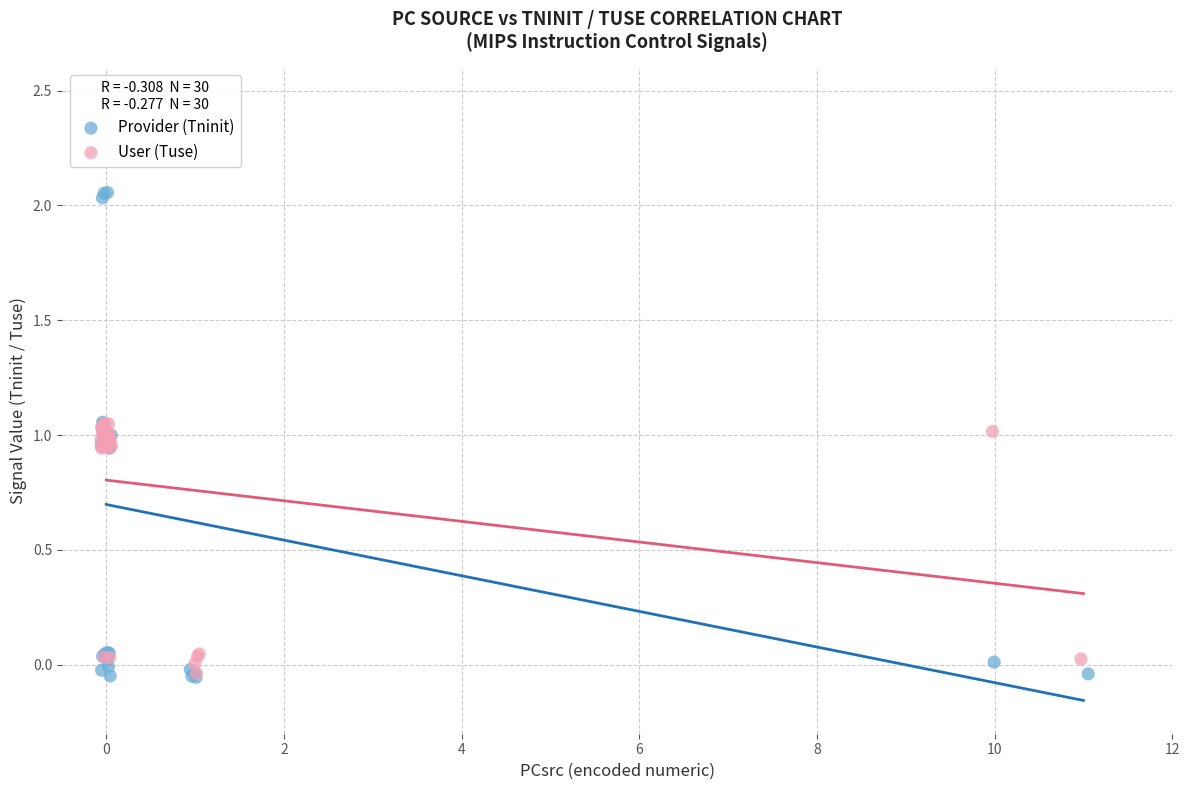

Which series contains the highest Y value?

Provider (Tninit)